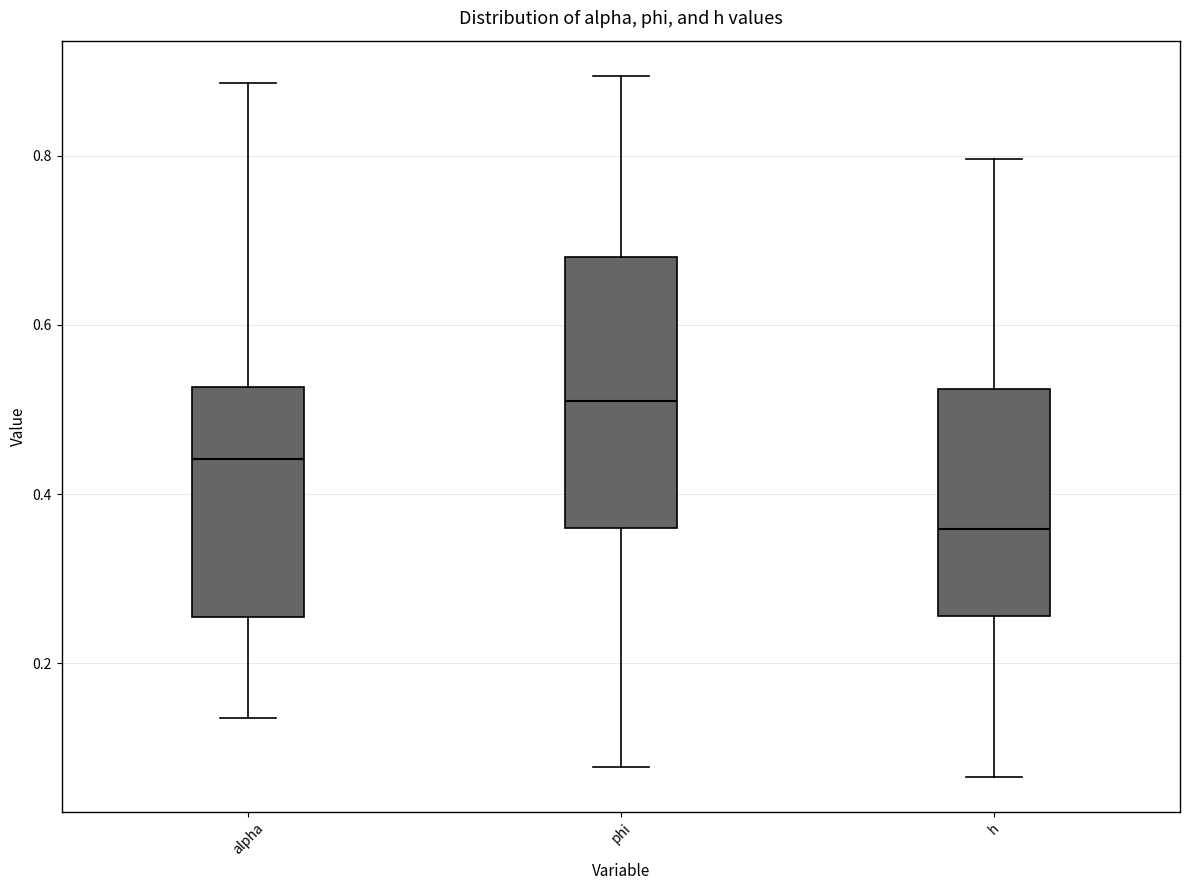

Which box's median line is the highest?

phi